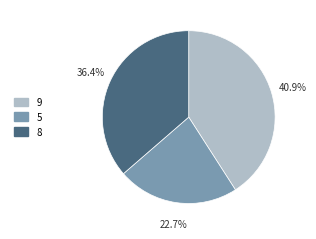

What is the ratio of the value at 9 to the value at 5?

1.8